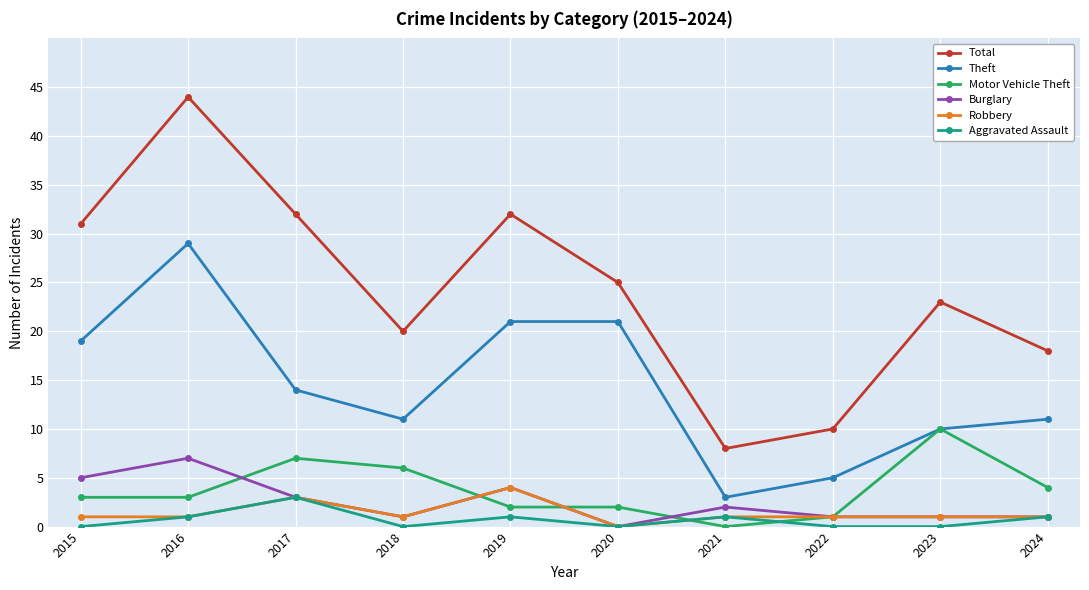

True or false: Theft and Burglary intersect in this chart.

False